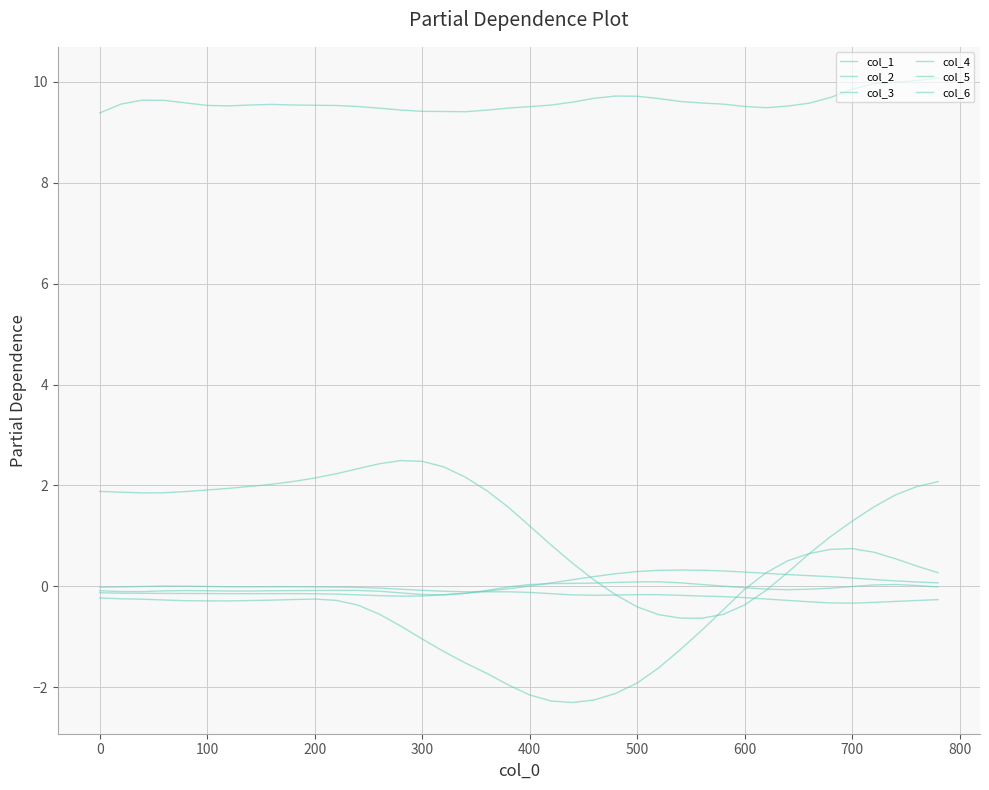

Does the chart display data point markers on the line(s)?

No